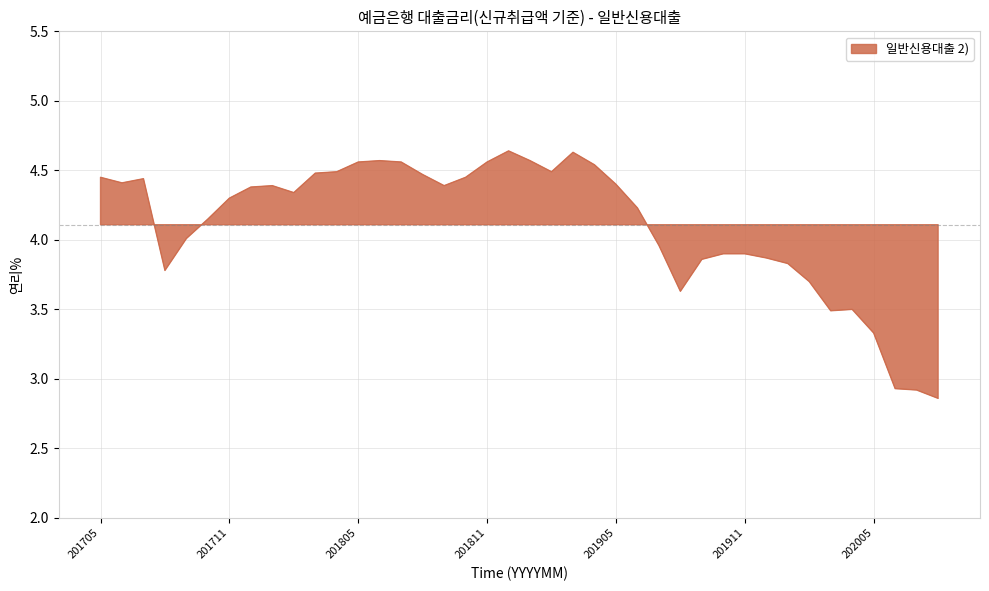

Count the number of categories in the chart.

40